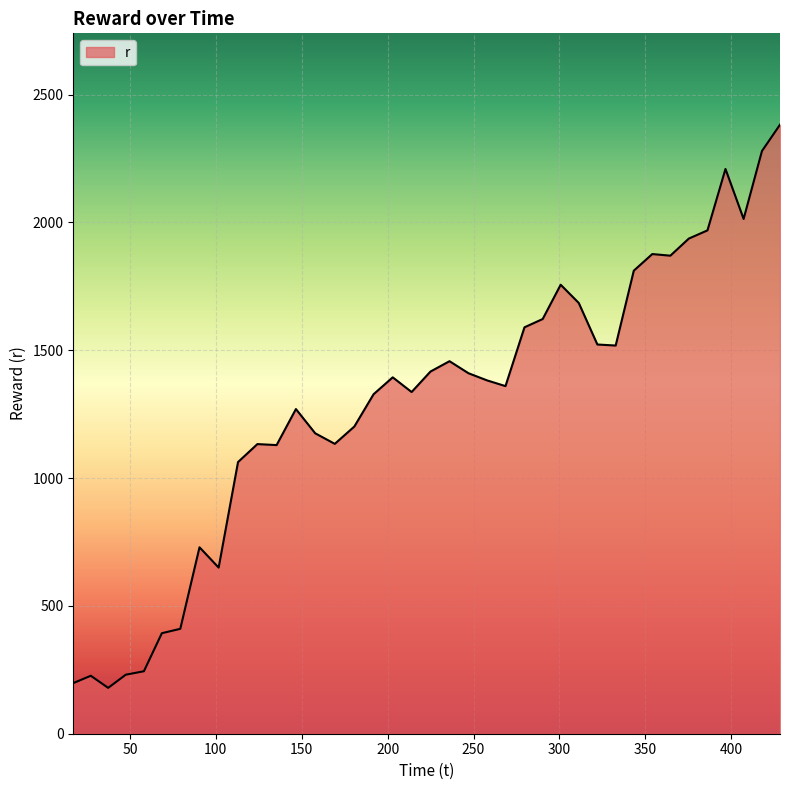

What is the difference between the maximum and minimum values?

2202.9